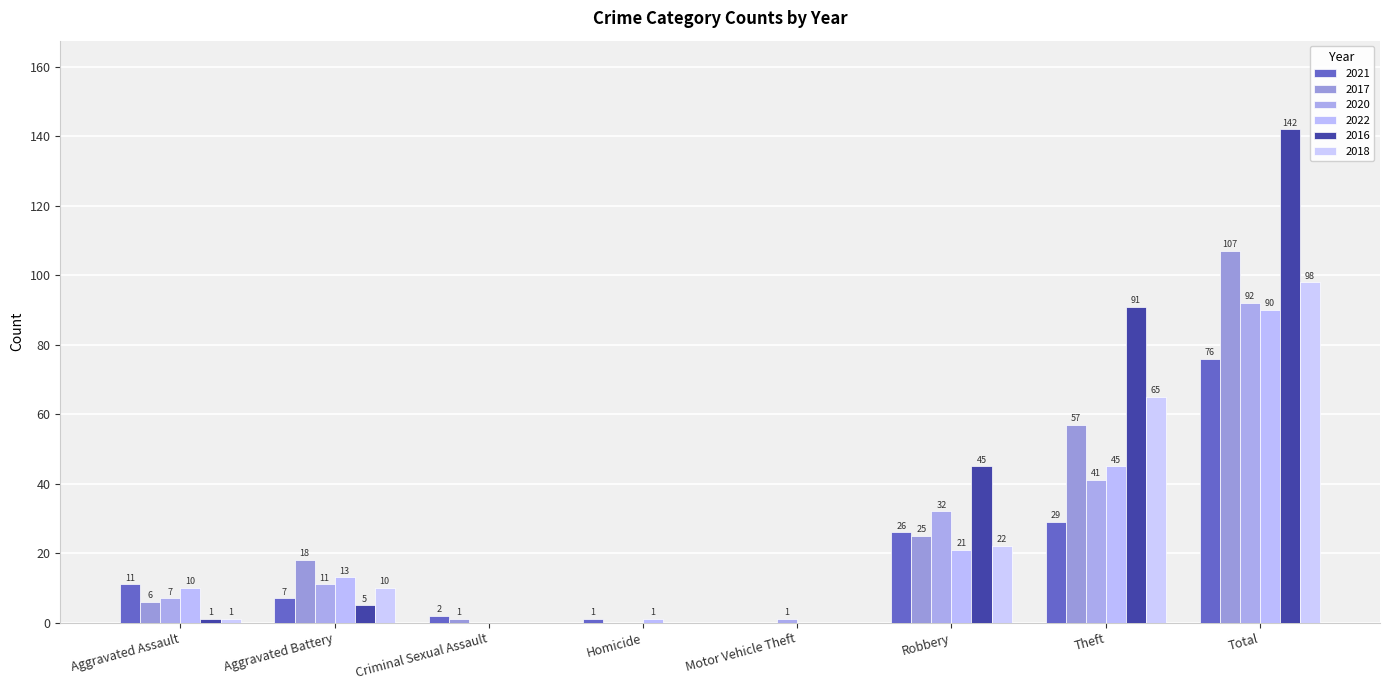

Does the chart contain stacked bars?

No